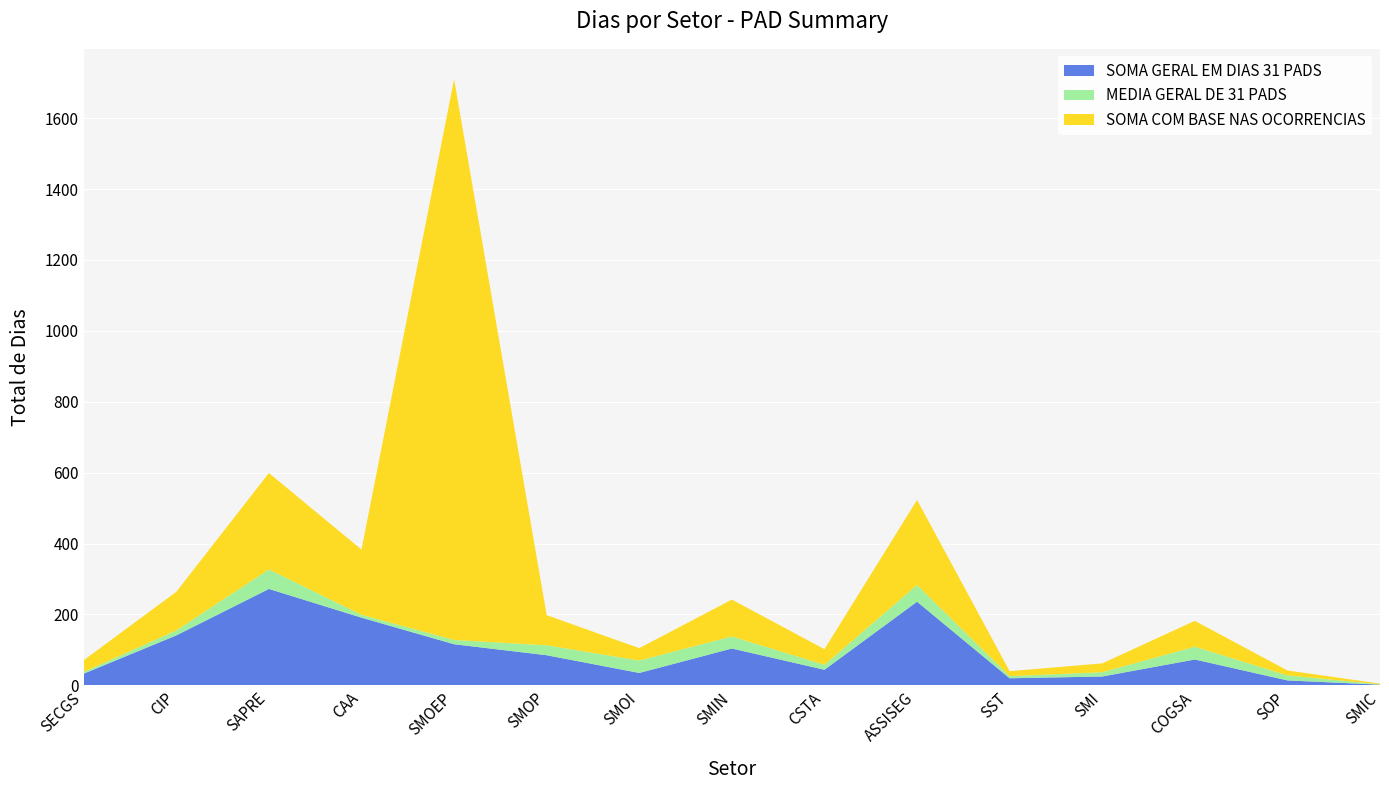

Reading left to right, transcribe all the data shown in this chart.

SOMA GERAL EM DIAS 31 PADS: SECGS=33	CIP=141	SAPRE=272	CAA=191	SMOEP=116	SMOP=85	SMOI=35	SMIN=104	CSTA=44	ASSISEG=236	SST=20	SMI=25	COGSA=73	SOP=14	SMIC=2
MEDIA GERAL DE 31 PADS: SECGS=5	CIP=14	SAPRE=55	CAA=8	SMOEP=12	SMOP=28	SMOI=35	SMIN=34	CSTA=14	ASSISEG=47	SST=6	SMI=12	COGSA=36	SOP=14	SMIC=1
SOMA COM BASE NAS OCORRENCIAS: SECGS=33	CIP=109	SAPRE=272	CAA=184	SMOEP=1582	SMOP=85	SMOI=35	SMIN=104	CSTA=44	ASSISEG=240	SST=14	SMI=25	COGSA=73	SOP=14	SMIC=2